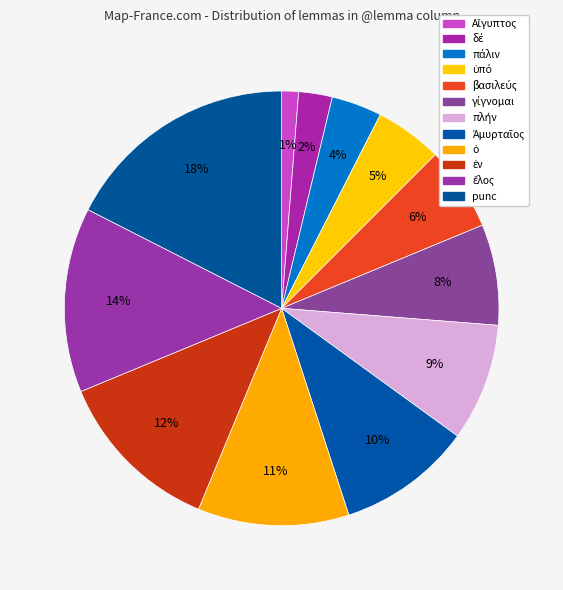

What portion of the pie excludes Αἴγυπτος?

98.8%